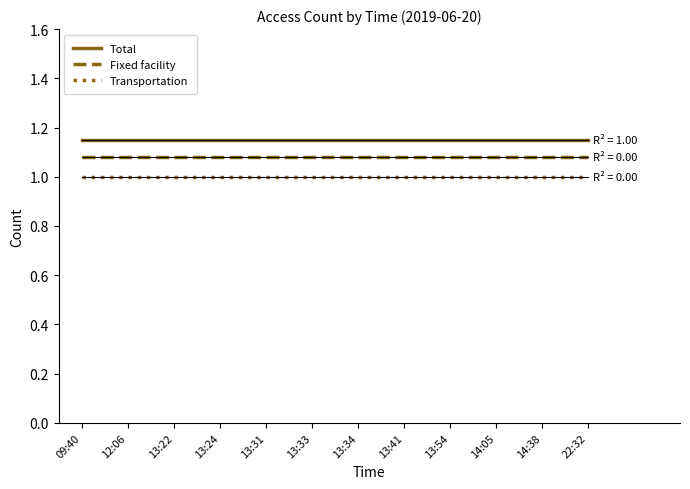

Is it true that Transportation equals 1.4 at 22:32?

False